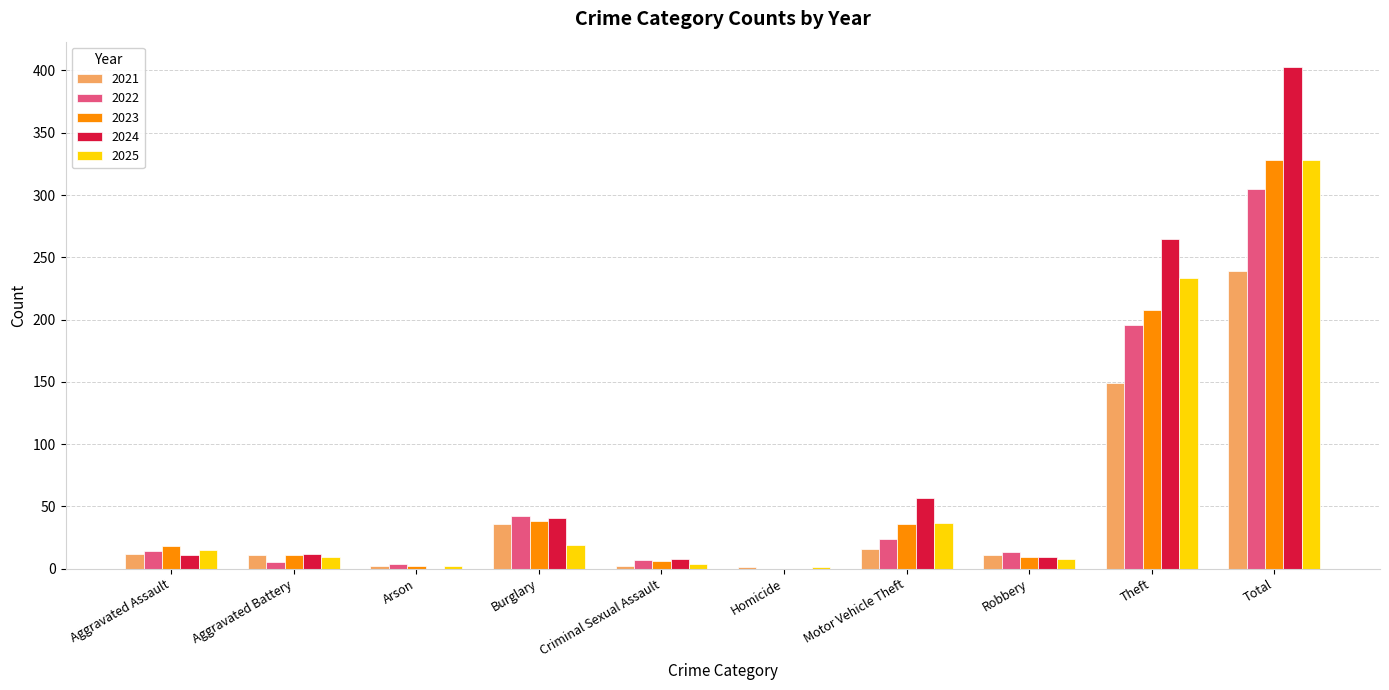

At which category does the chart reach its peak across all series?

Total